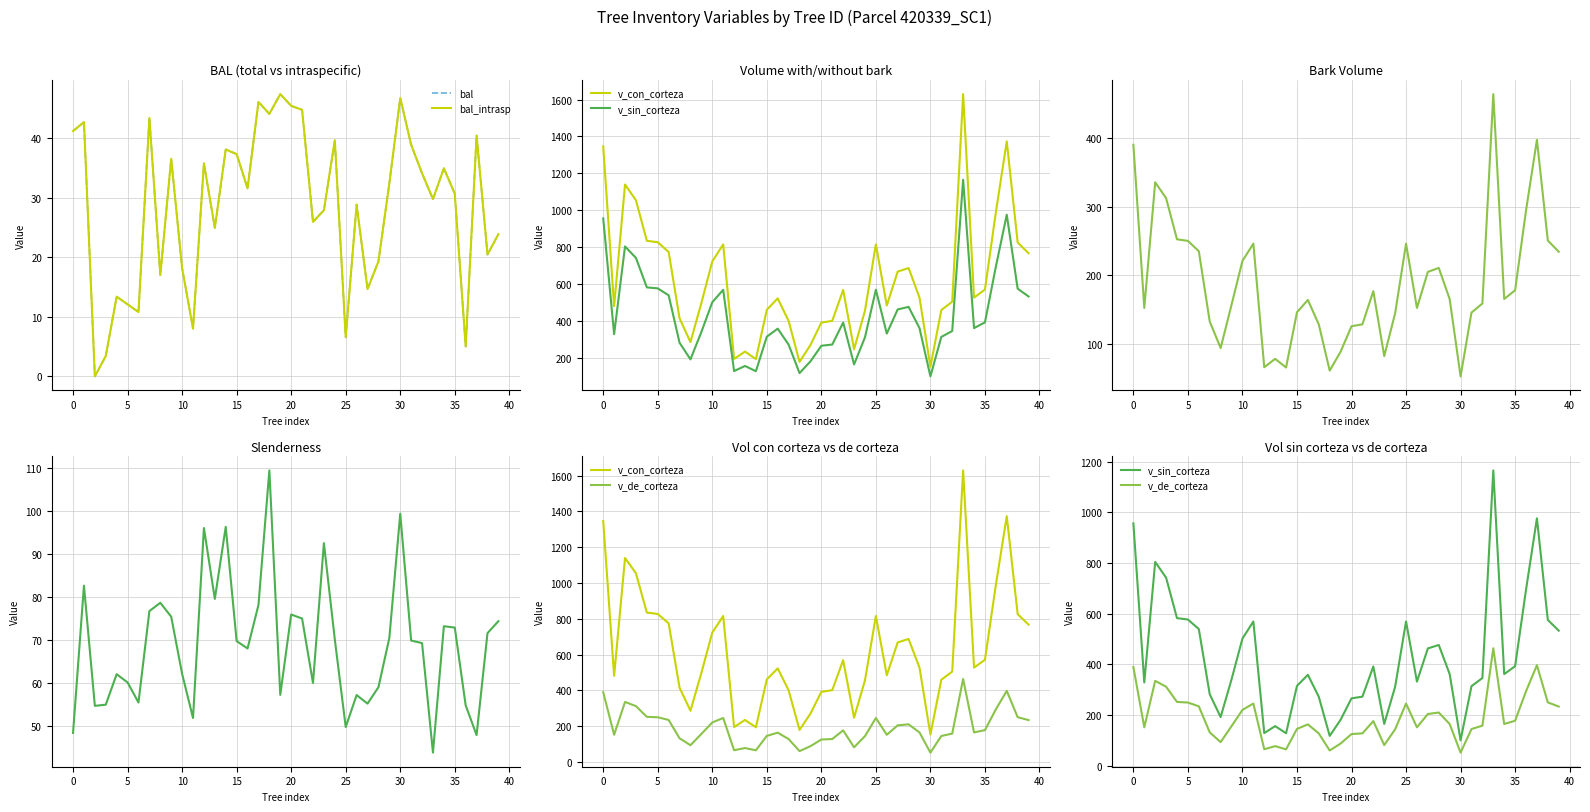

The esbeltez series shows 22.4 at 35. True or false?

False